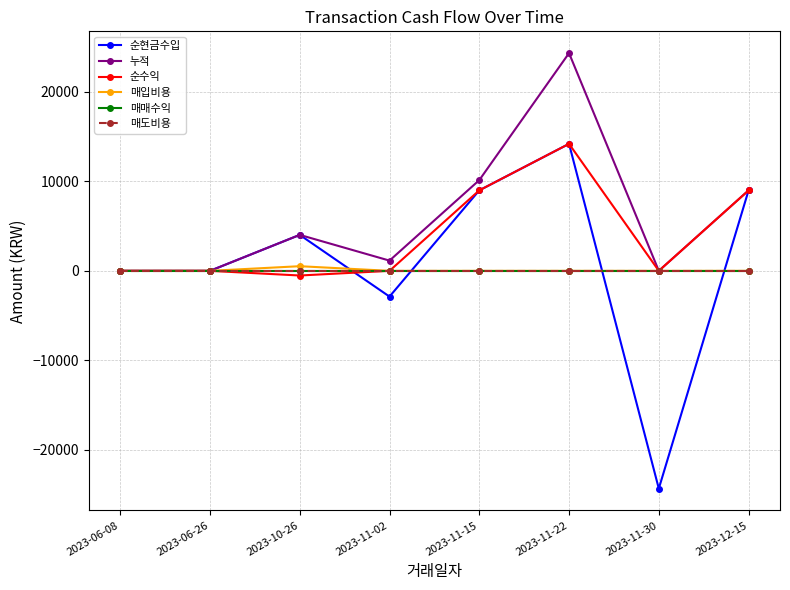

At which category does 순수익 reach its first local valley?

2023-10-26